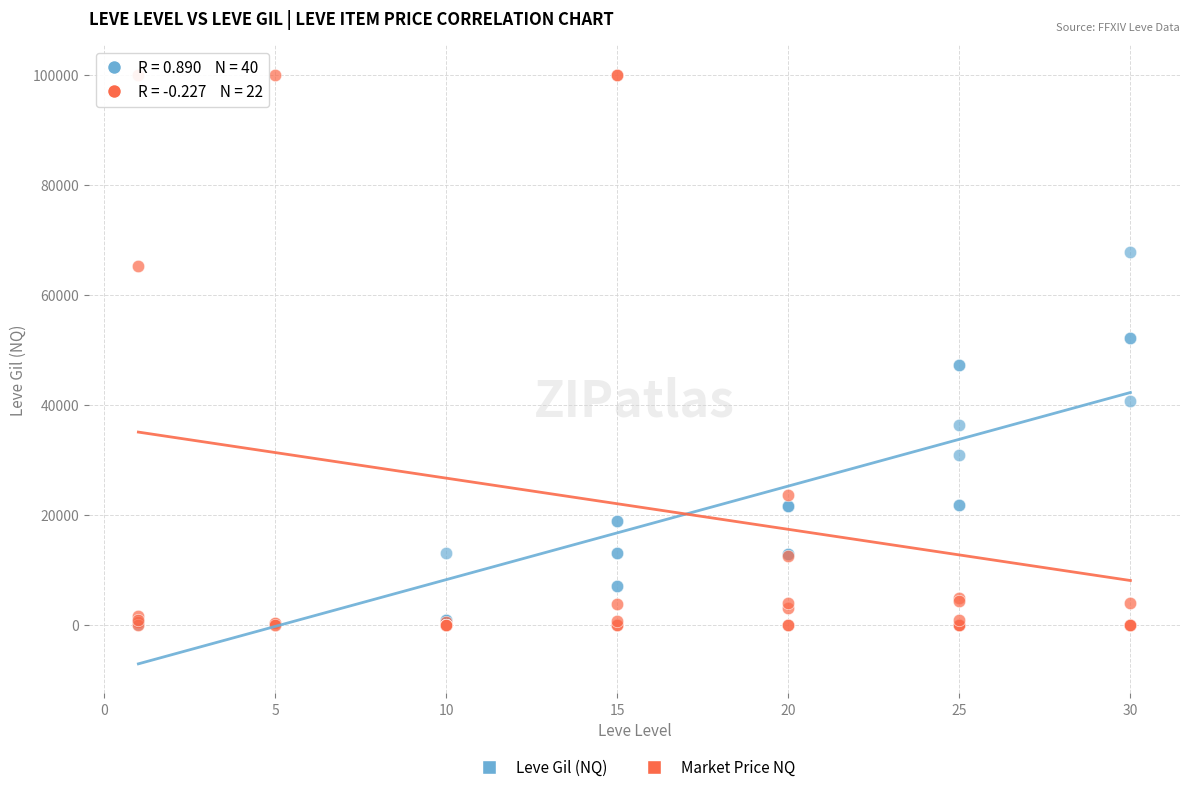

What are all the series names shown in the legend?

Leve Gil (NQ), Market Price NQ